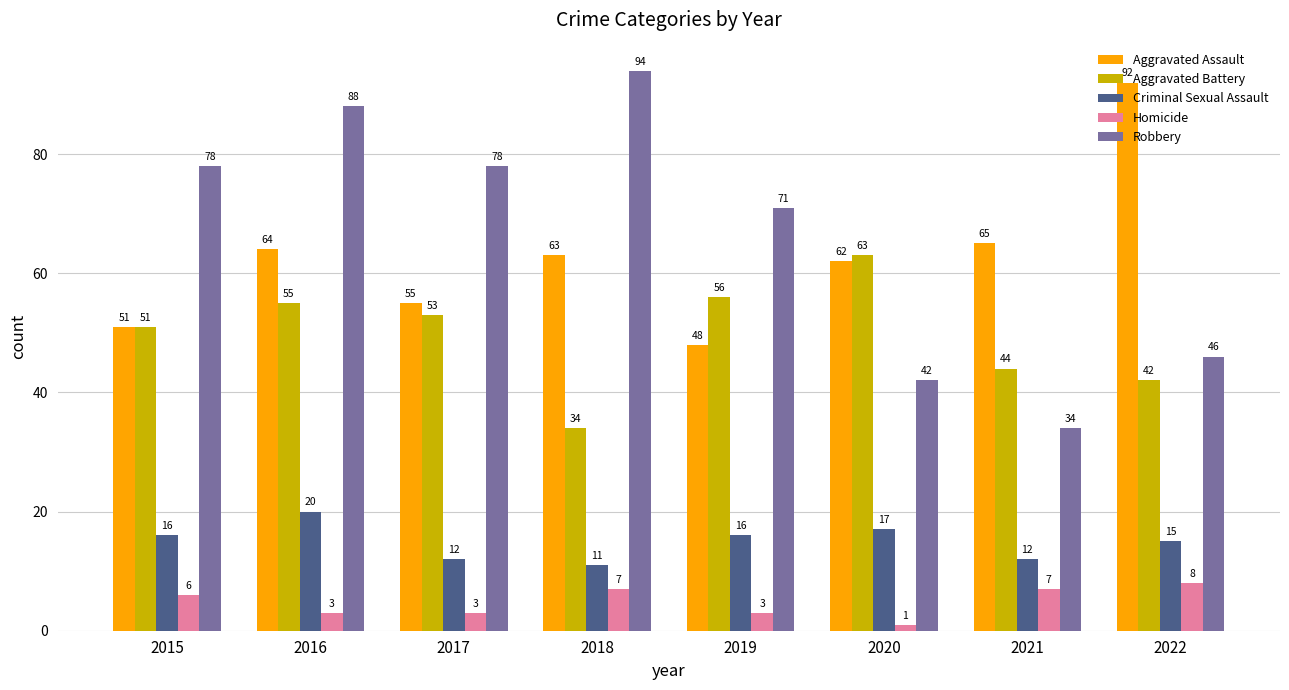

Read the Aggravated Battery value at 2022, to the nearest 5.

40